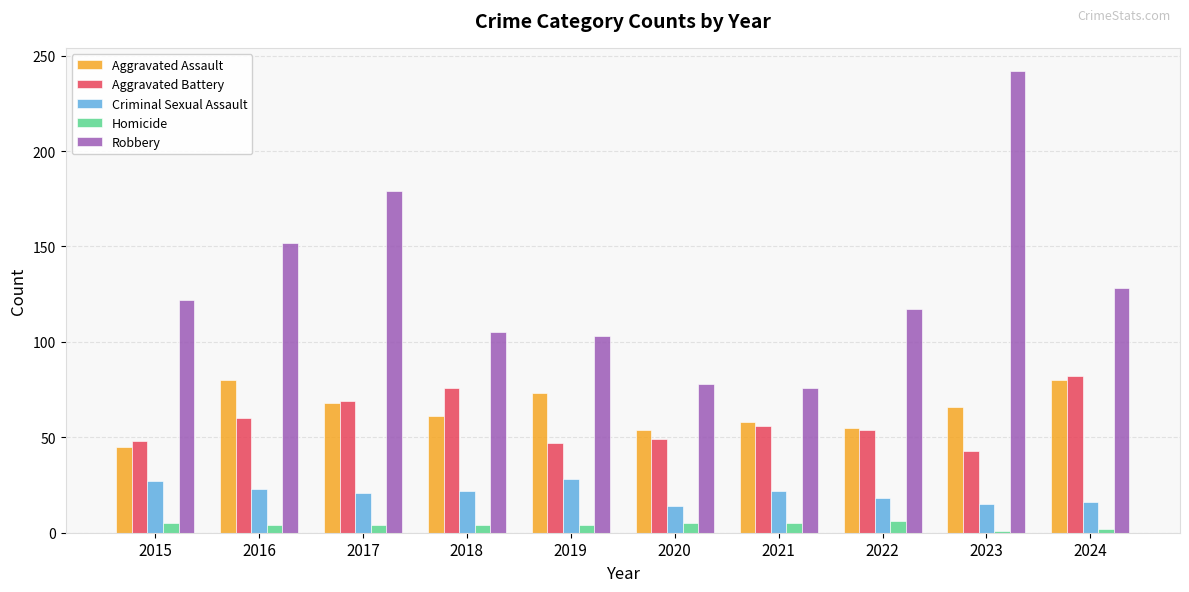

What is the value of the Criminal Sexual Assault bar at the 8th from the left?

18